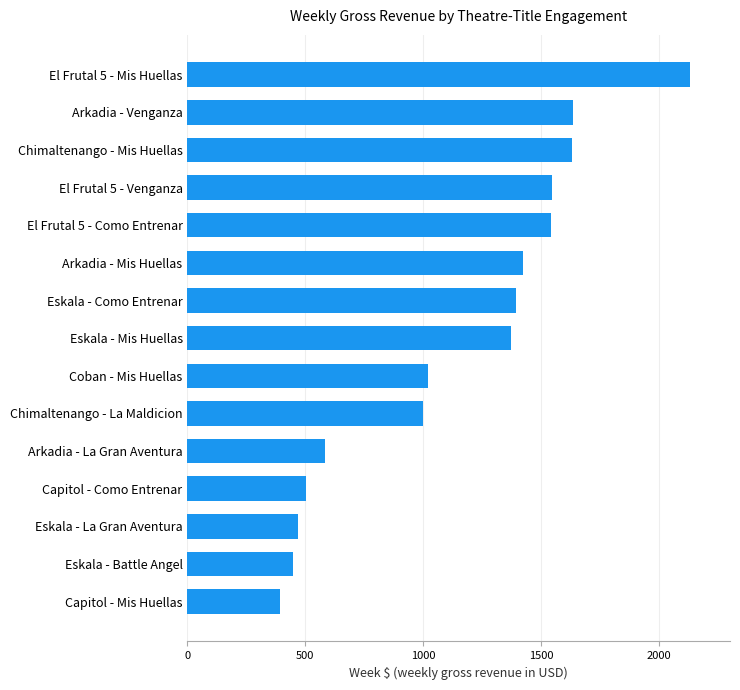

The value at Eskala - Mis Huellas is 593.1. True or false?

False